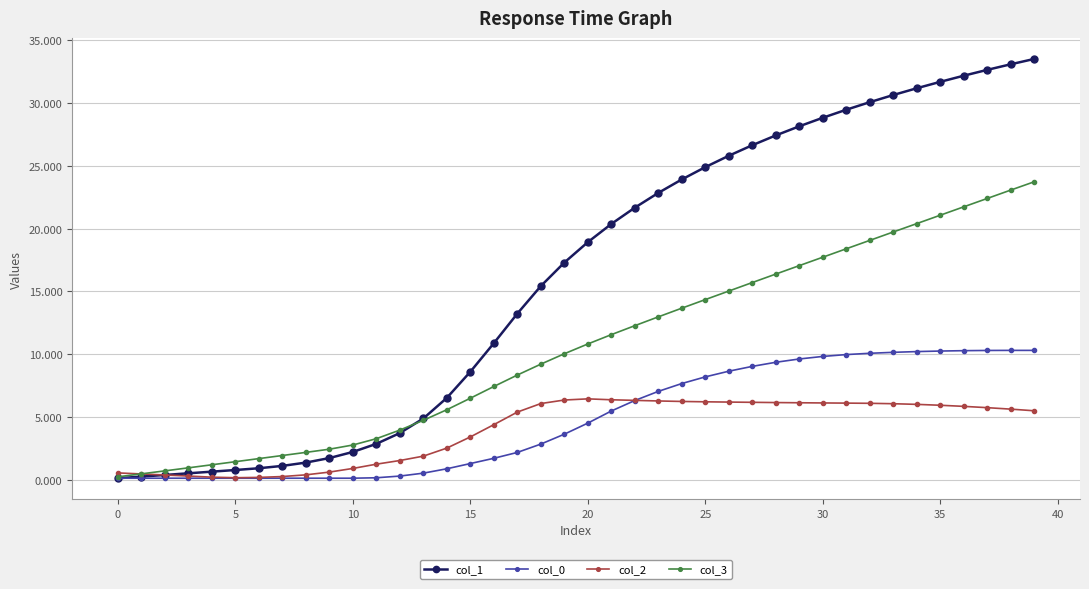

In col_2, how many points are lower than both neighbors (excluding endpoints)?

1